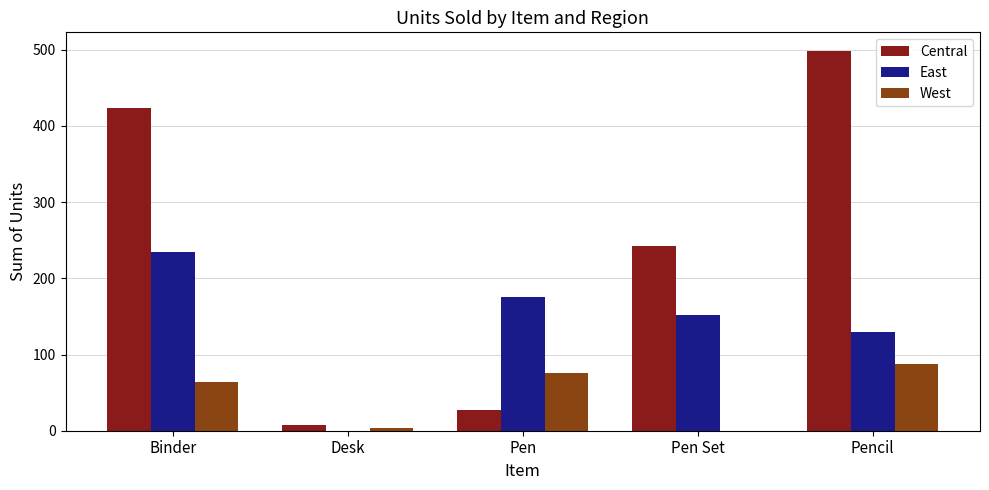

True or false: West has a value of 0 at Pen Set.

True